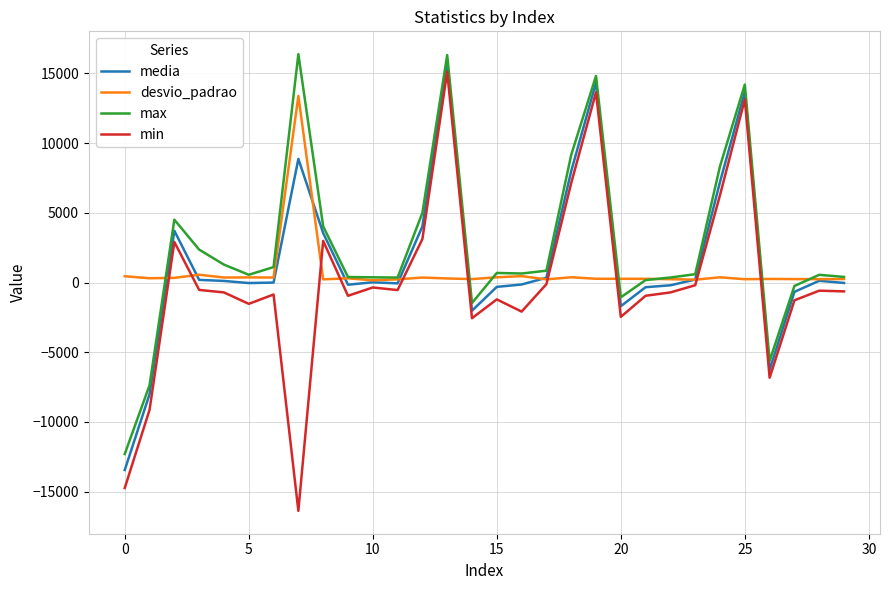

List the series in order of their peak value, lowest first.

desvio_padrao, min, media, max